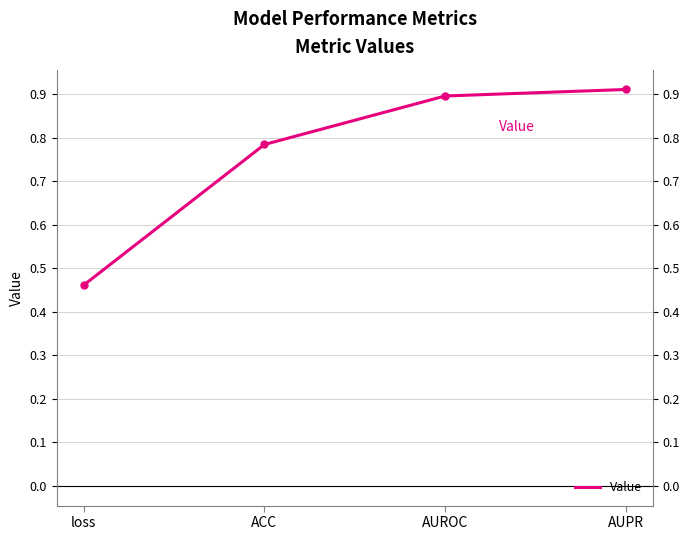

The value at ACC is 0.8. True or false?

True